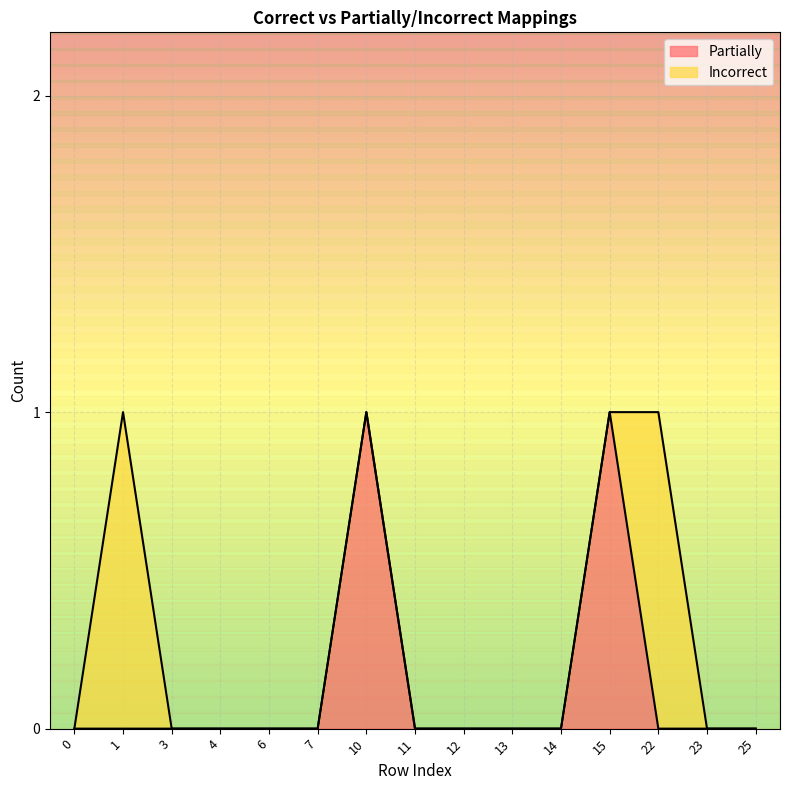

The value at 0 is 0. True or false?

True